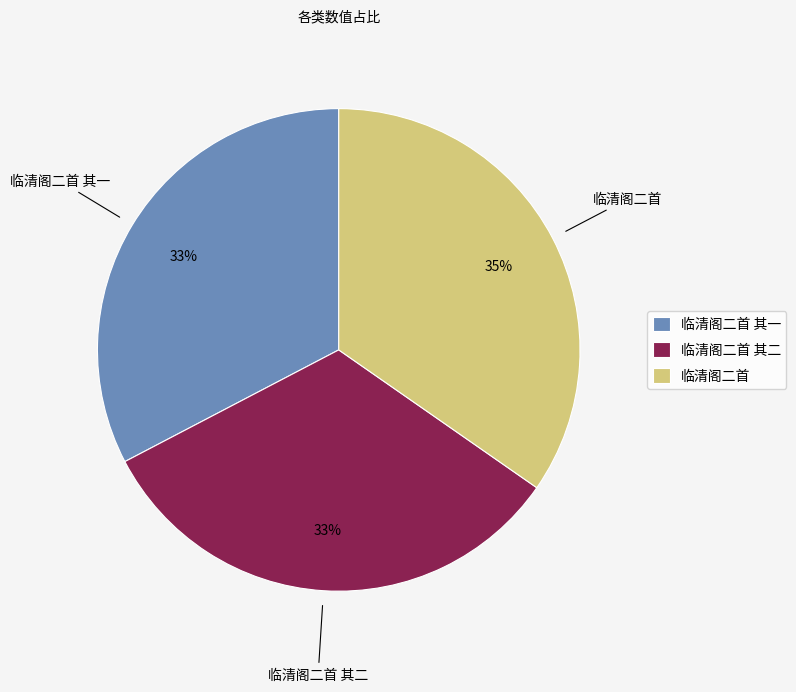

To the nearest percent, what percentage of the pie is 临清阁二首 其一?

33%